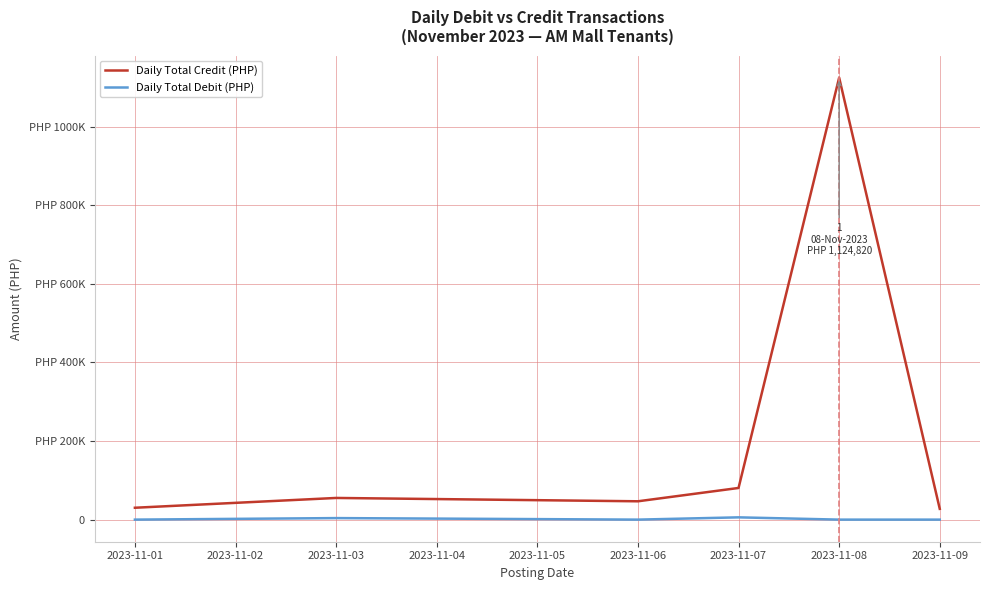

At how many categories does at least one series exceed 726569?

1